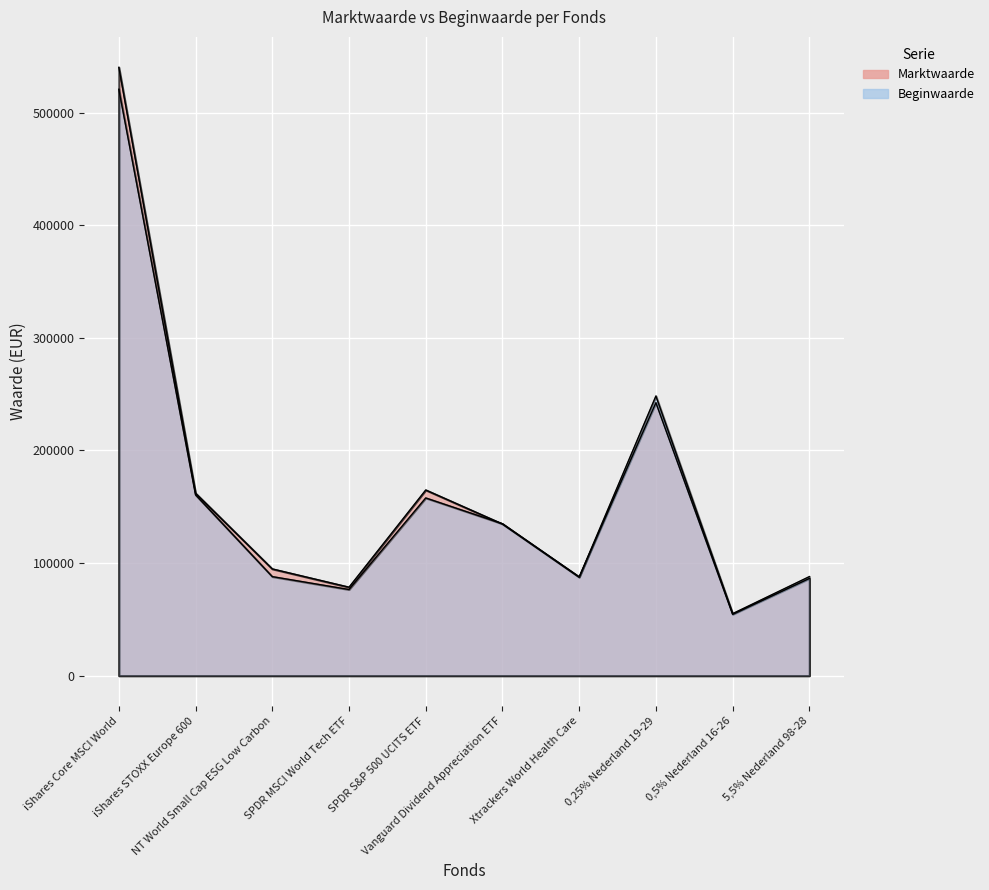

Between iShares Core MSCI World and SPDR S&P 500 UCITS ETF, which is larger?

iShares Core MSCI World